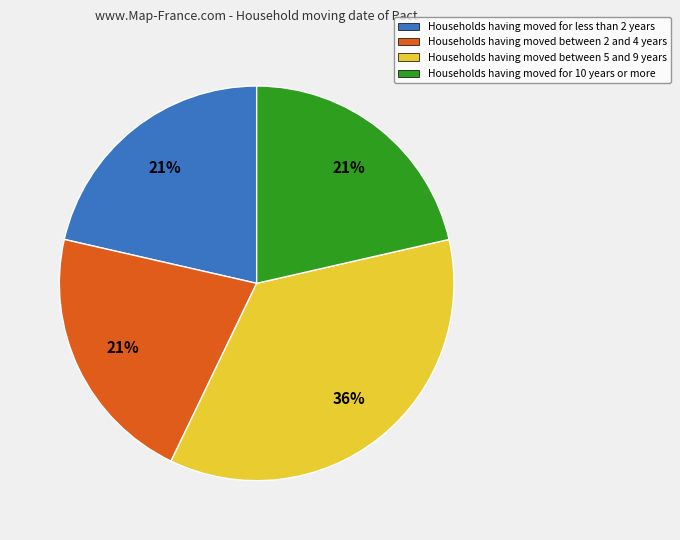

Does any single category account for the majority?

No